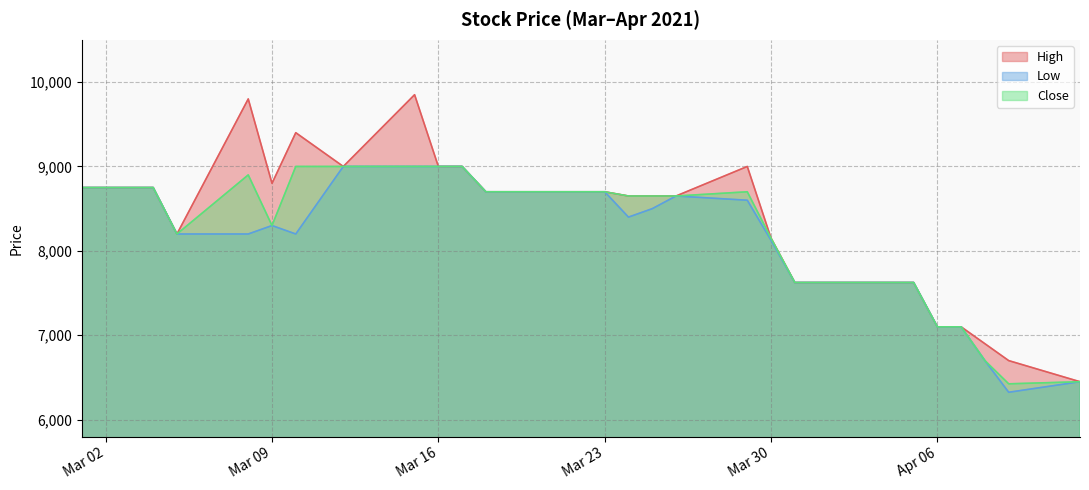

List the series in order of their overall mean, lowest first.

Low, Close, High